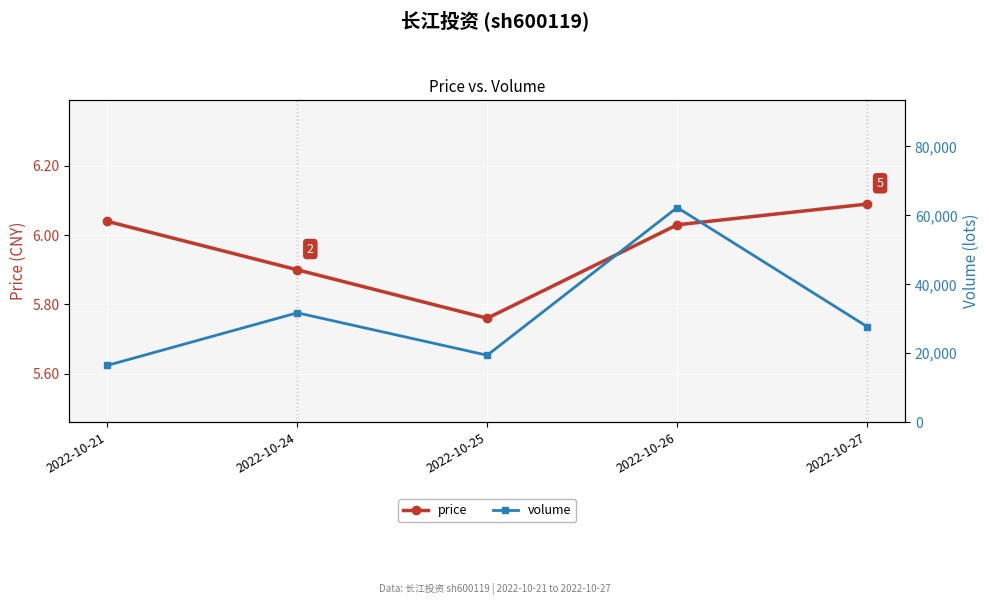

Where does the price series first go above 6?

2022-10-21